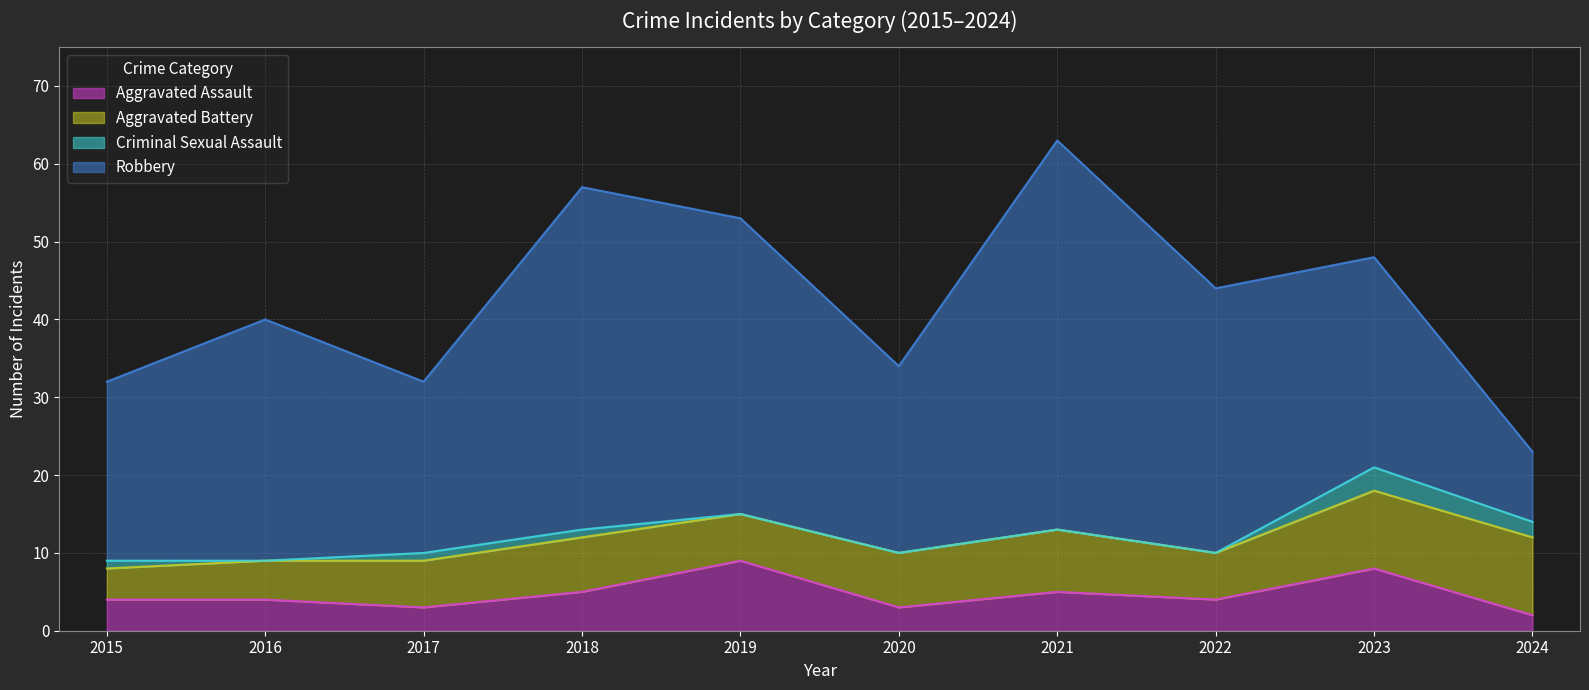

Does the chart display data point markers on the line(s)?

No